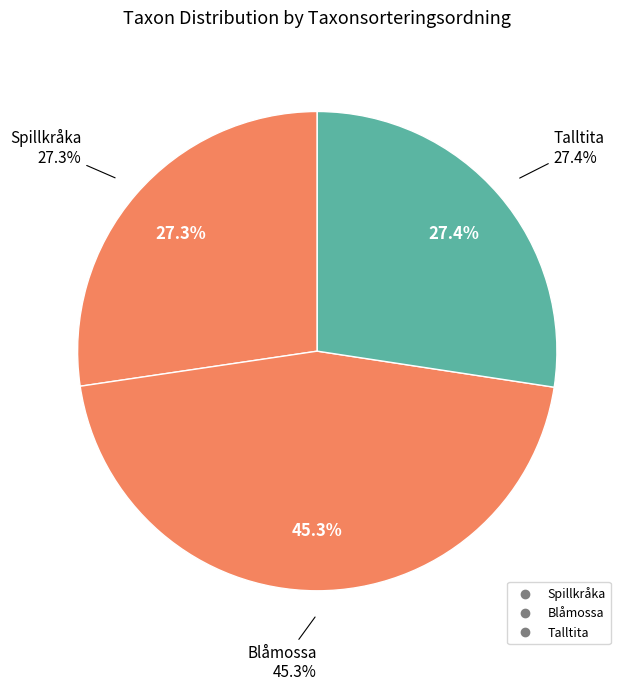

To the nearest percent, what portion does Talltita represent?

27%